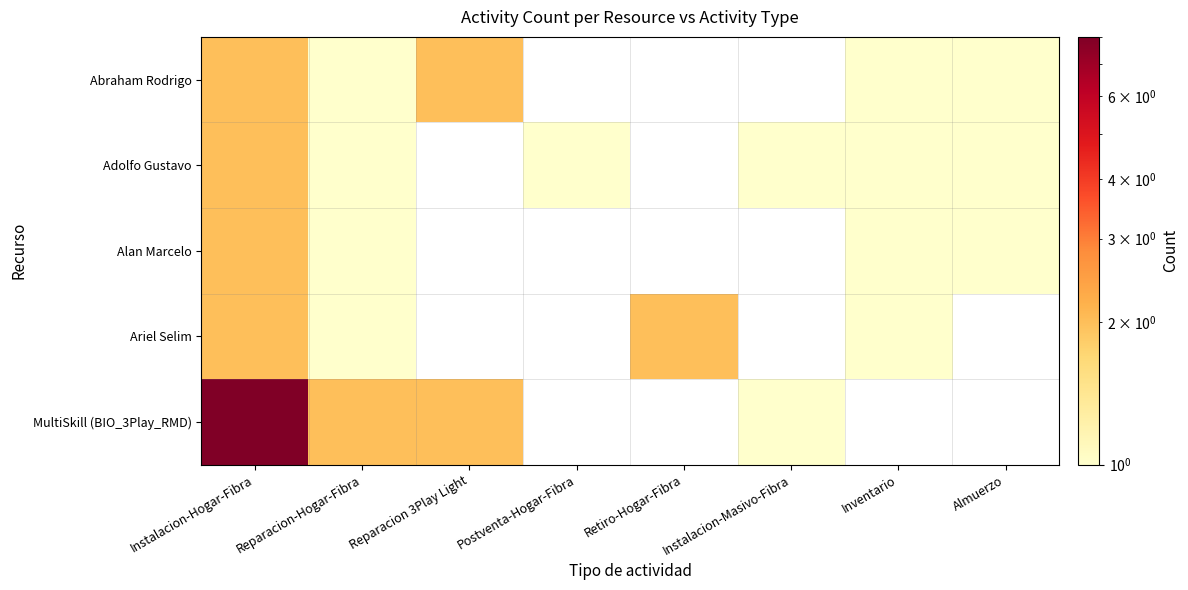

Read the Alan Marcelo value at Inventario.

1.0